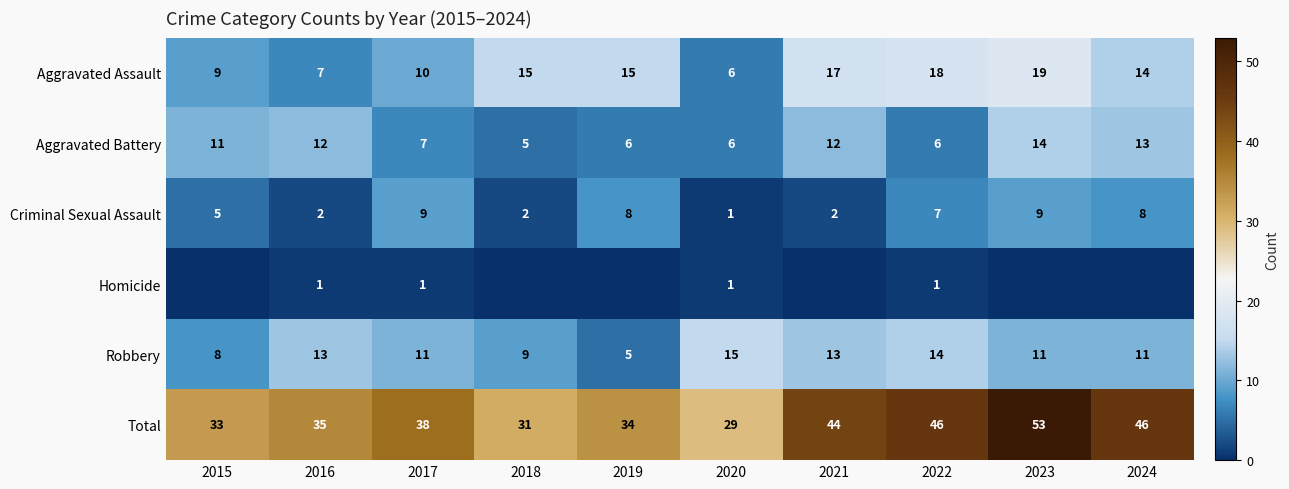

At which label is Criminal Sexual Assault closest to 5?

2015